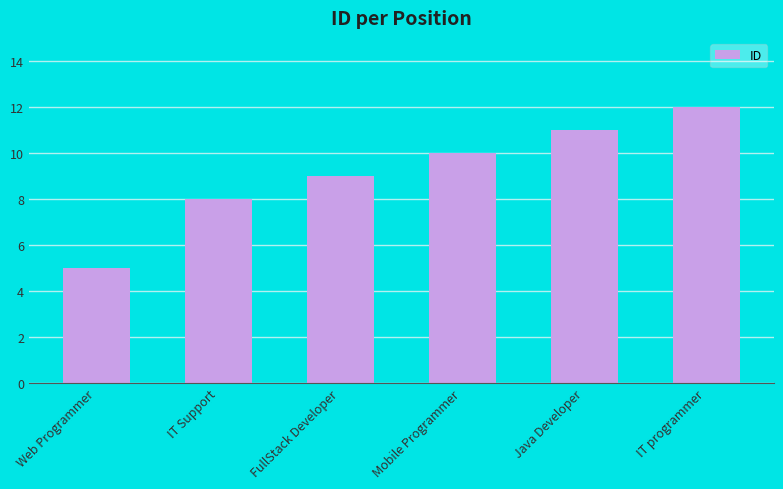

What is the ratio of the value at FullStack Developer to the value at Java Developer?

0.8